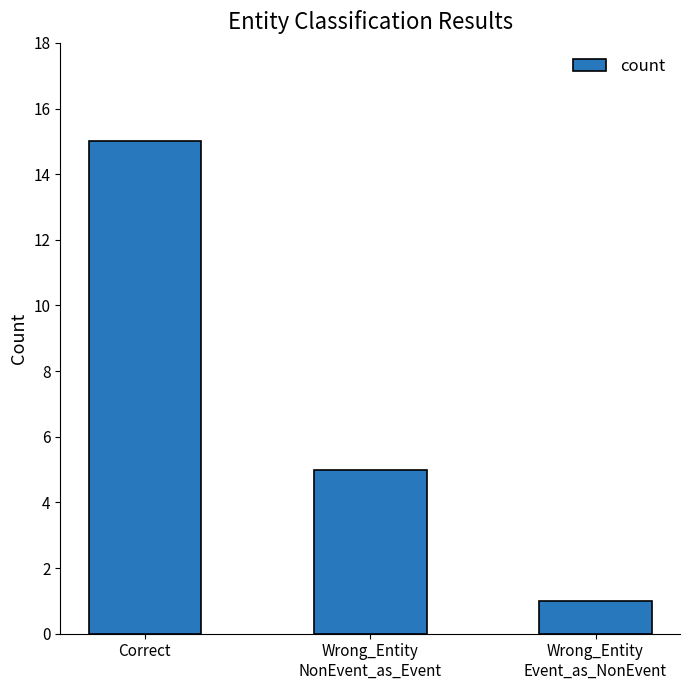

What is the average value?

7